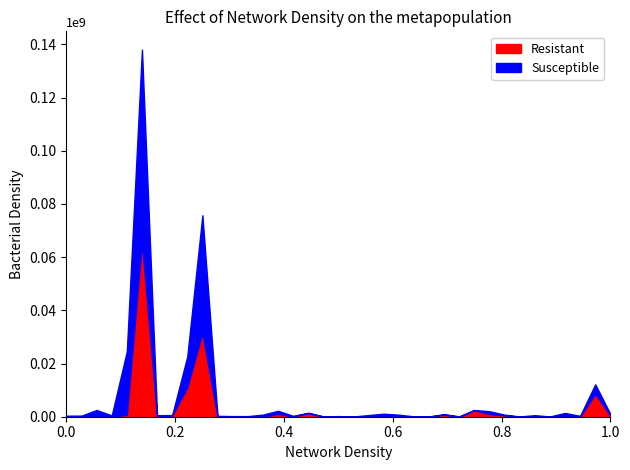

True or false: Resistant has a value of -24218480.7 at 0.0.

False